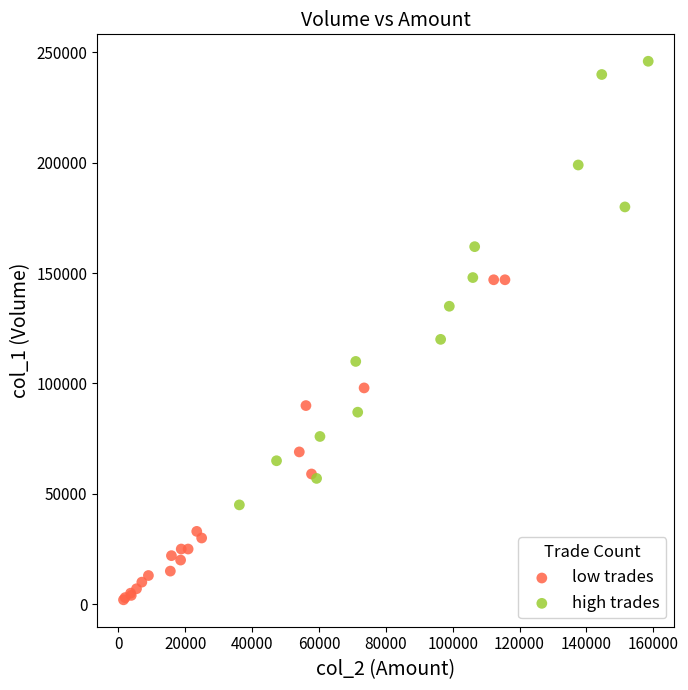

Which series reaches the maximum Y coordinate?

high trades